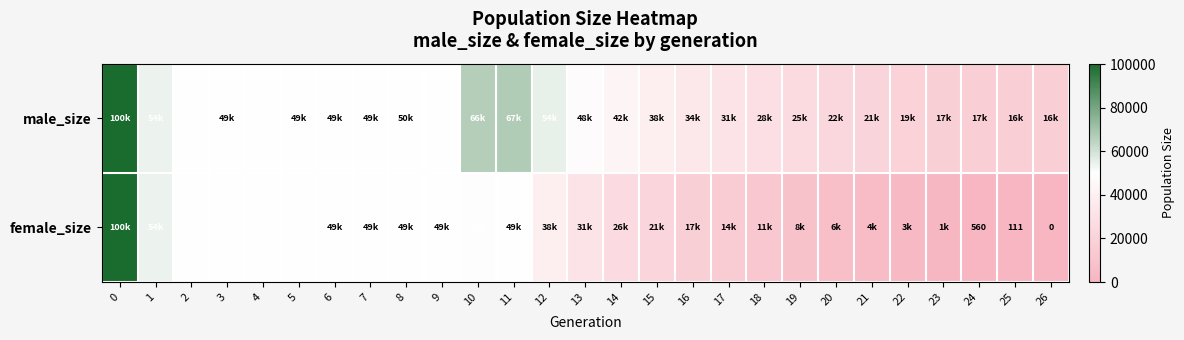

At how many categories does at least one series exceed 23658?

20